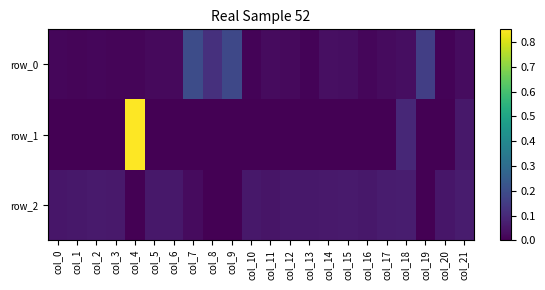

Reading left to right, list all the values displayed in this chart.

row_0: col_0=0.0	col_1=0.0	col_2=0.0	col_3=0.0	col_4=0.0	col_5=0.0	col_6=0.0	col_7=0.2	col_8=0.1	col_9=0.2	col_10=0.0	col_11=0.0	col_12=0.0	col_13=0.0	col_14=0.0	col_15=0.0	col_16=0.0	col_17=0.0	col_18=0.0	col_19=0.2	col_20=0.0	col_21=0.0
row_1: col_0=-0.0	col_1=-0.0	col_2=-0.0	col_3=-0.0	col_4=0.9	col_5=-0.0	col_6=-0.0	col_7=-0.0	col_8=-0.0	col_9=-0.0	col_10=-0.0	col_11=-0.0	col_12=-0.0	col_13=-0.0	col_14=-0.0	col_15=-0.0	col_16=-0.0	col_17=-0.0	col_18=0.1	col_19=-0.0	col_20=-0.0	col_21=0.1
row_2: col_0=0.1	col_1=0.1	col_2=0.1	col_3=0.1	col_4=-0.0	col_5=0.1	col_6=0.1	col_7=0.0	col_8=-0.0	col_9=-0.0	col_10=0.1	col_11=0.0	col_12=0.1	col_13=0.1	col_14=0.1	col_15=0.1	col_16=0.1	col_17=0.1	col_18=0.1	col_19=-0.0	col_20=0.1	col_21=0.1